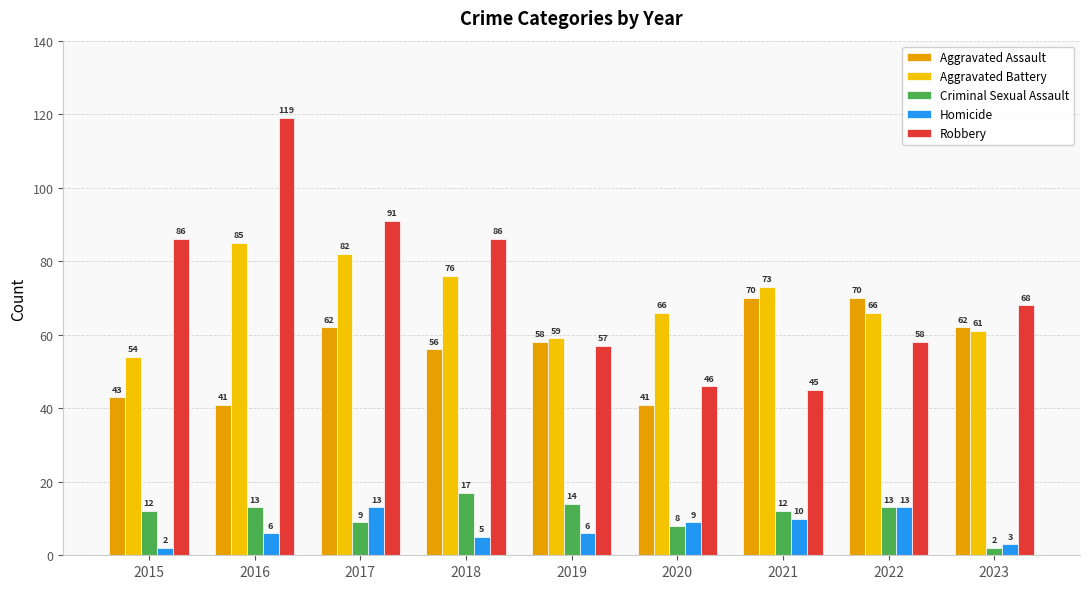

How many data points in Aggravated Battery are less than 66?

3